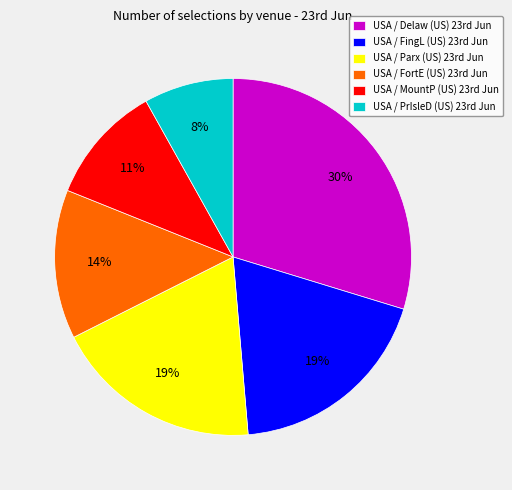

Is there a majority slice in this chart?

No